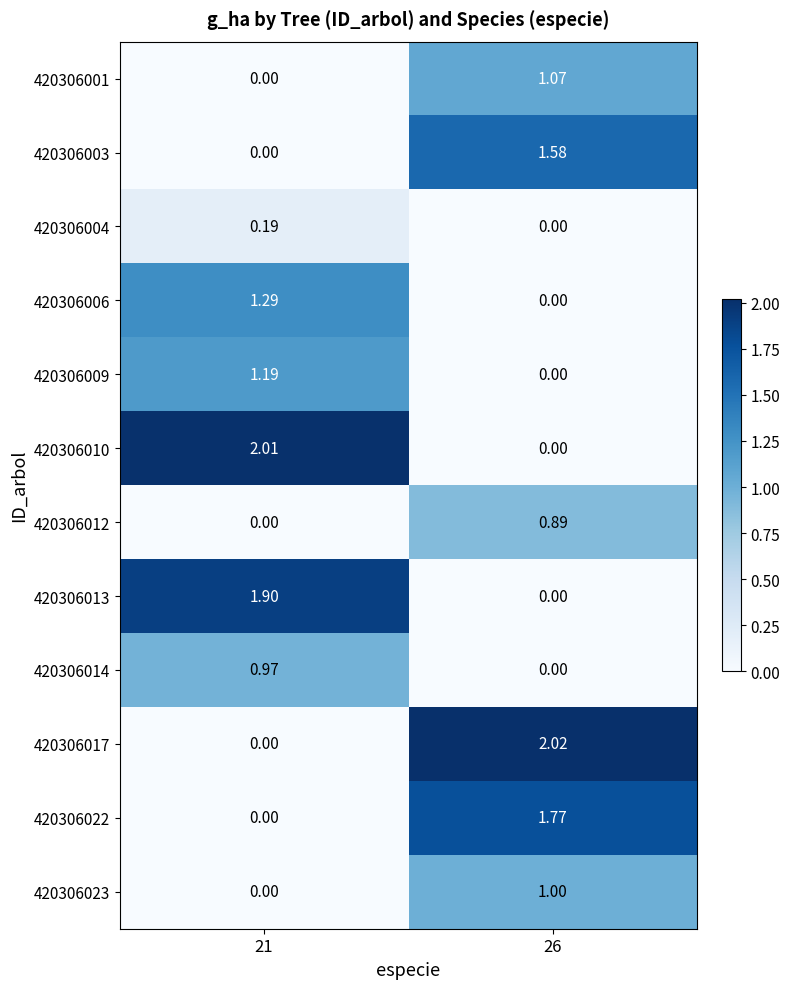

Is the value of 420306013 at 26 greater than the value of 420306006 at 21?

No